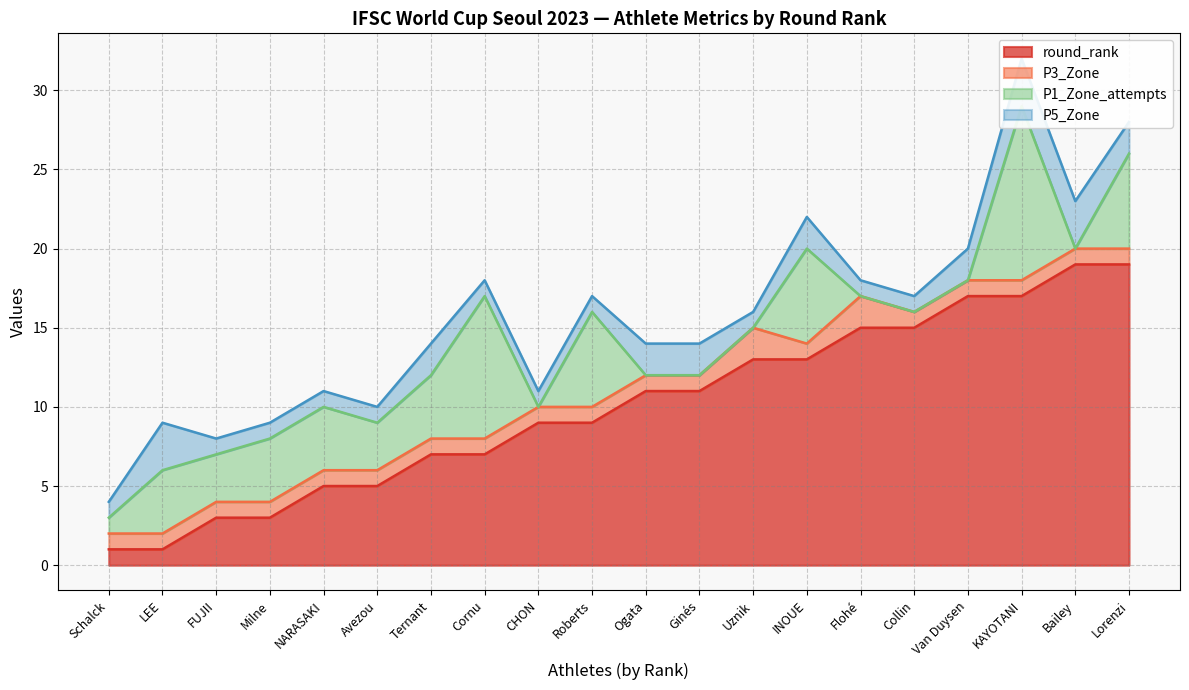

Which series has the largest range (max minus min)?

round_rank